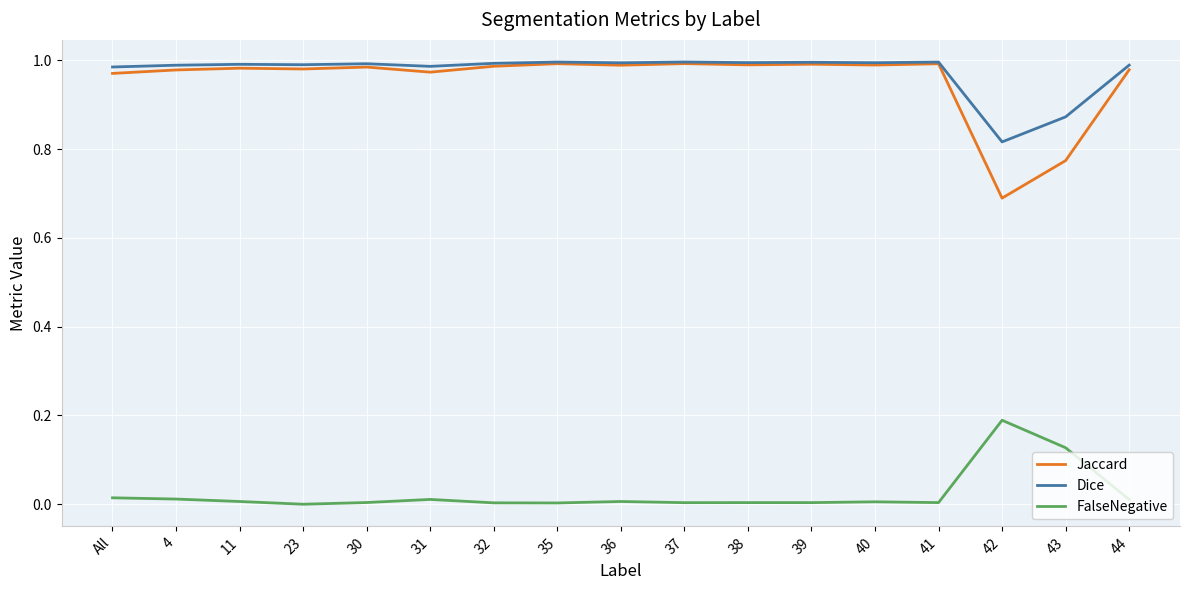

Which category has the lowest value in the Jaccard series?

42